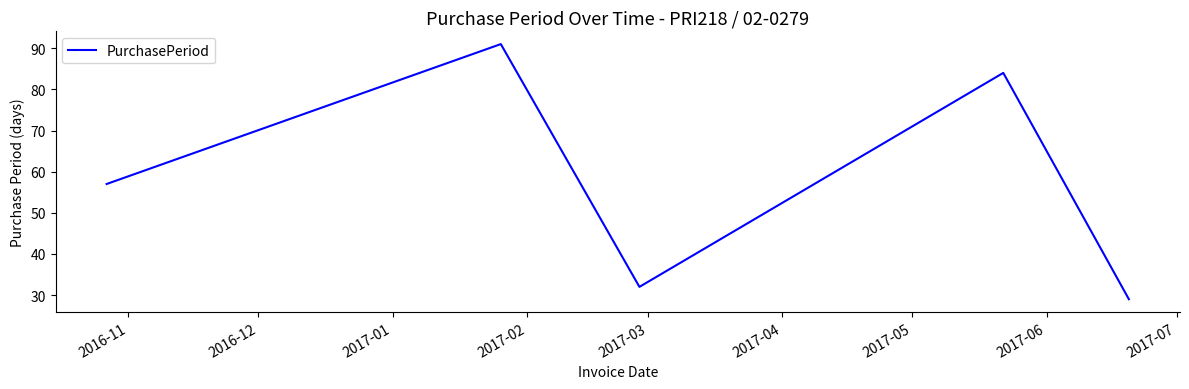

How many interior local valleys (lower than both neighbors) does the data have?

1